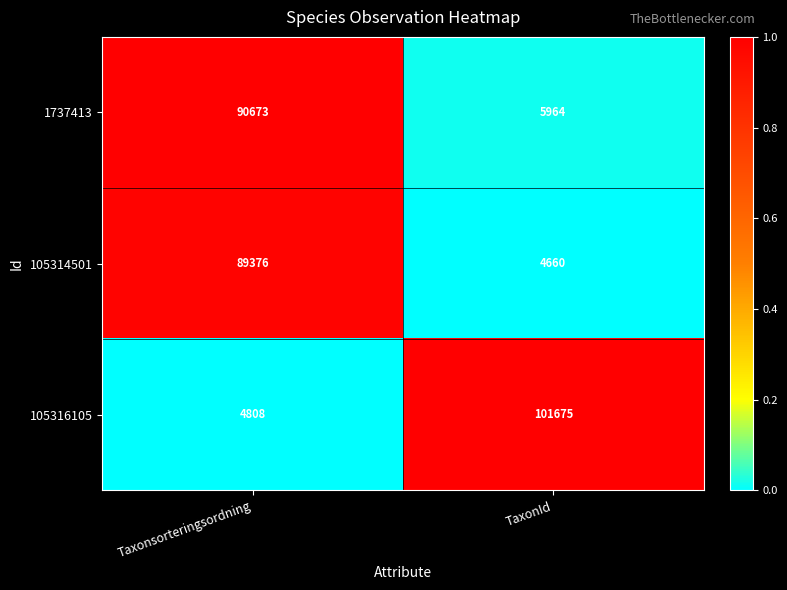

Read the 1737413 value at Taxonsorteringsordning, to the nearest 50.

90650